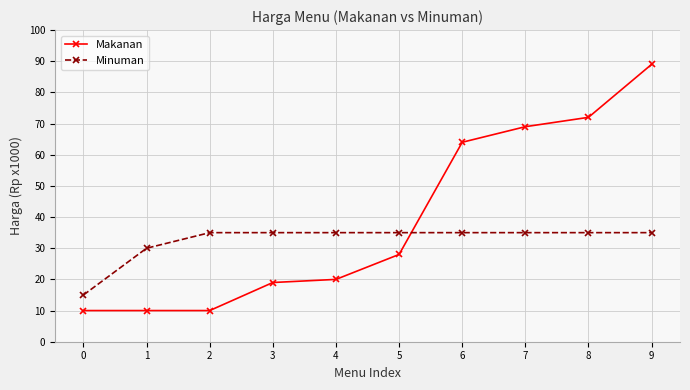

At how many categories does at least one series exceed 70?

2